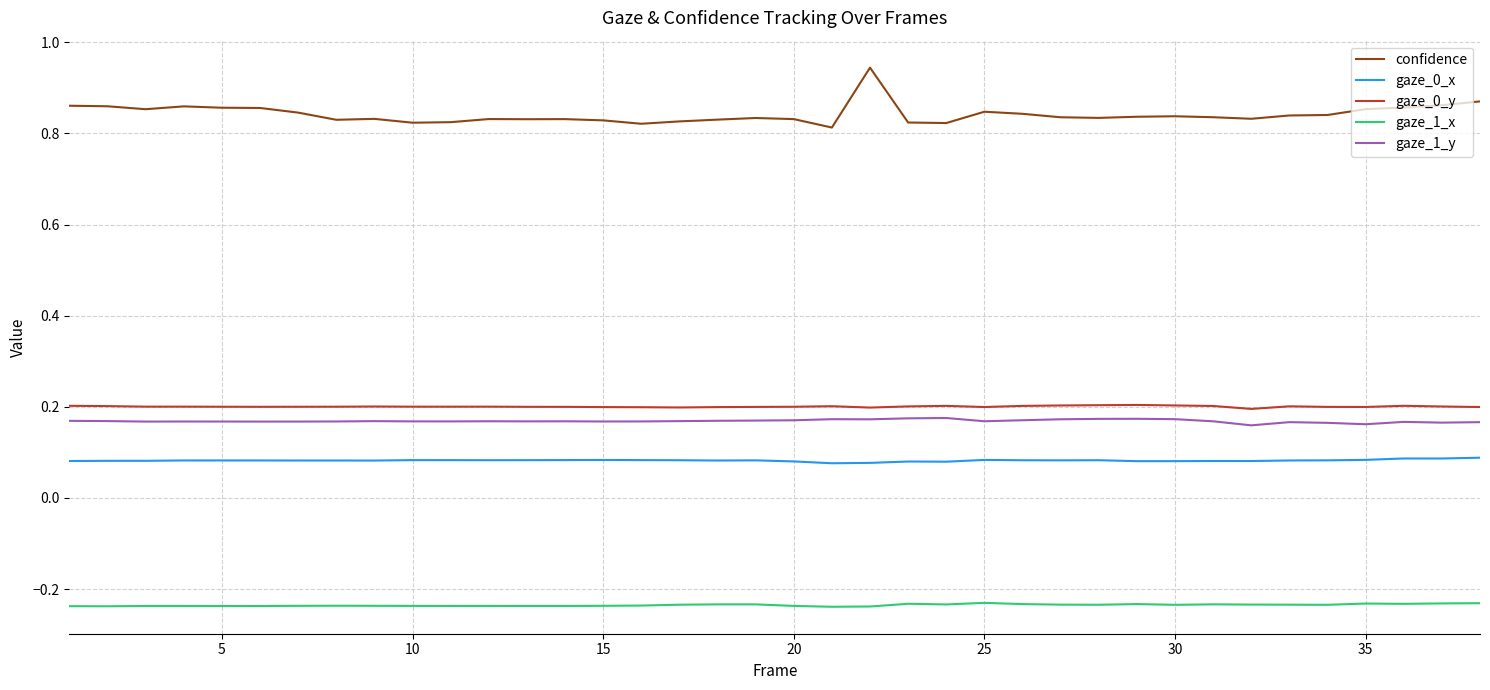

True or false: gaze_1_x and gaze_1_y intersect in this chart.

False